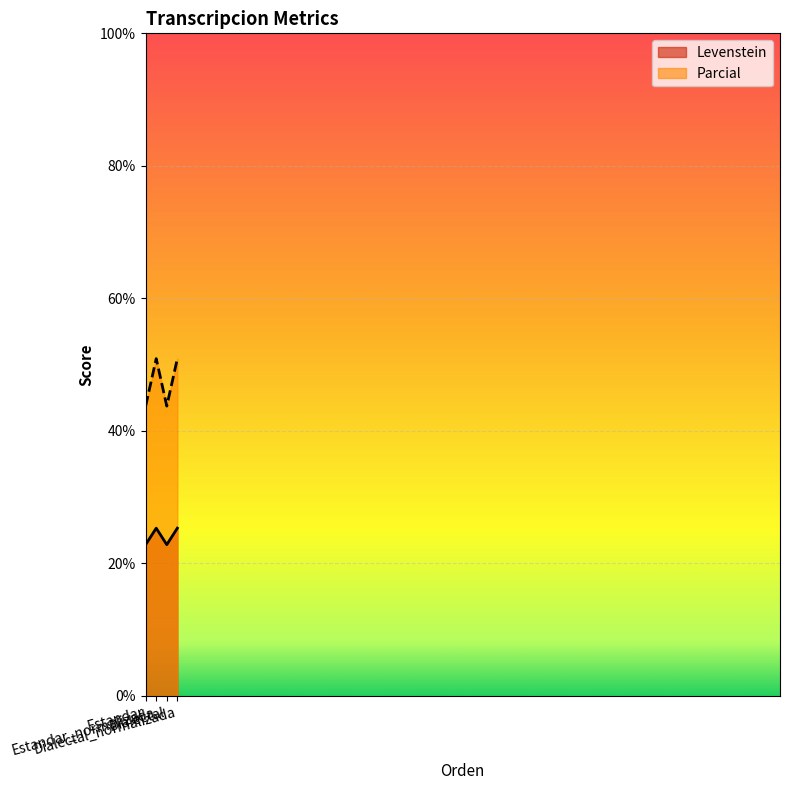

At which label does Levenstein first exceed 25?

Estandar_normalizada